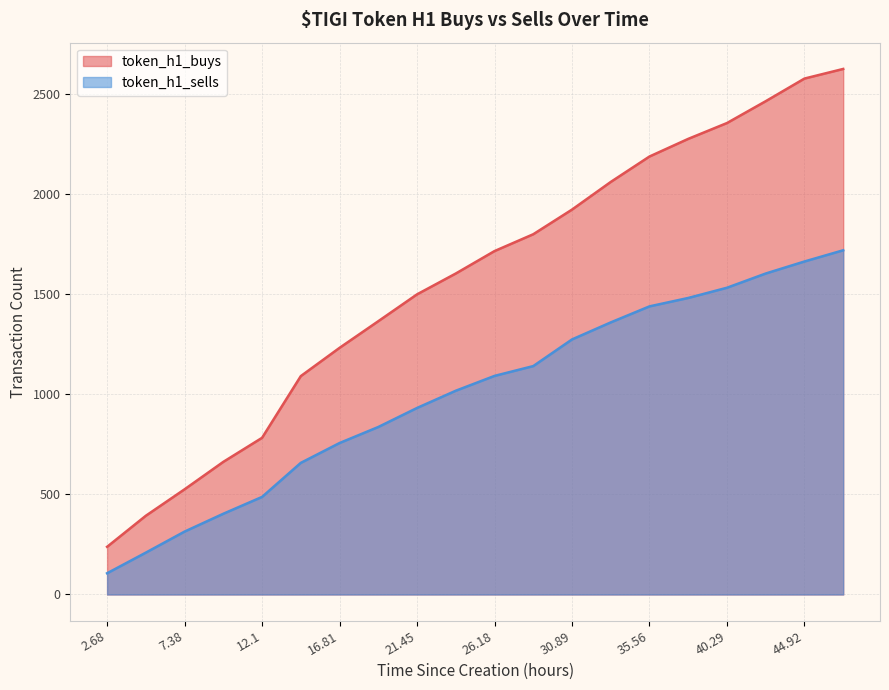

What is the spread (max minus min) of values at 9.7?

259